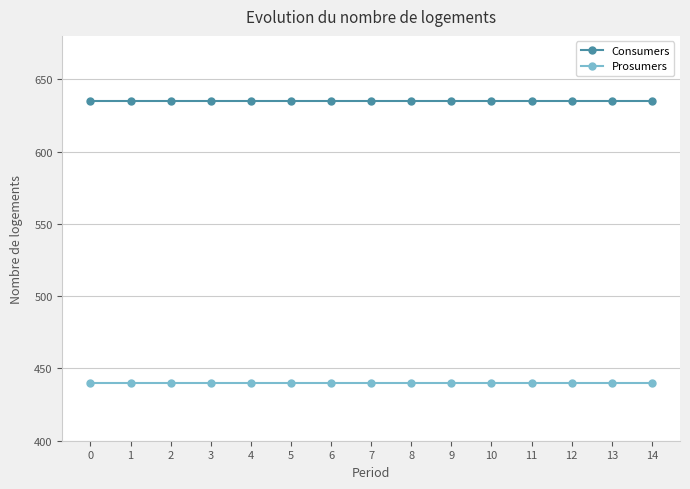

Rank the series by their average value, from highest to lowest.

Consumers, Prosumers